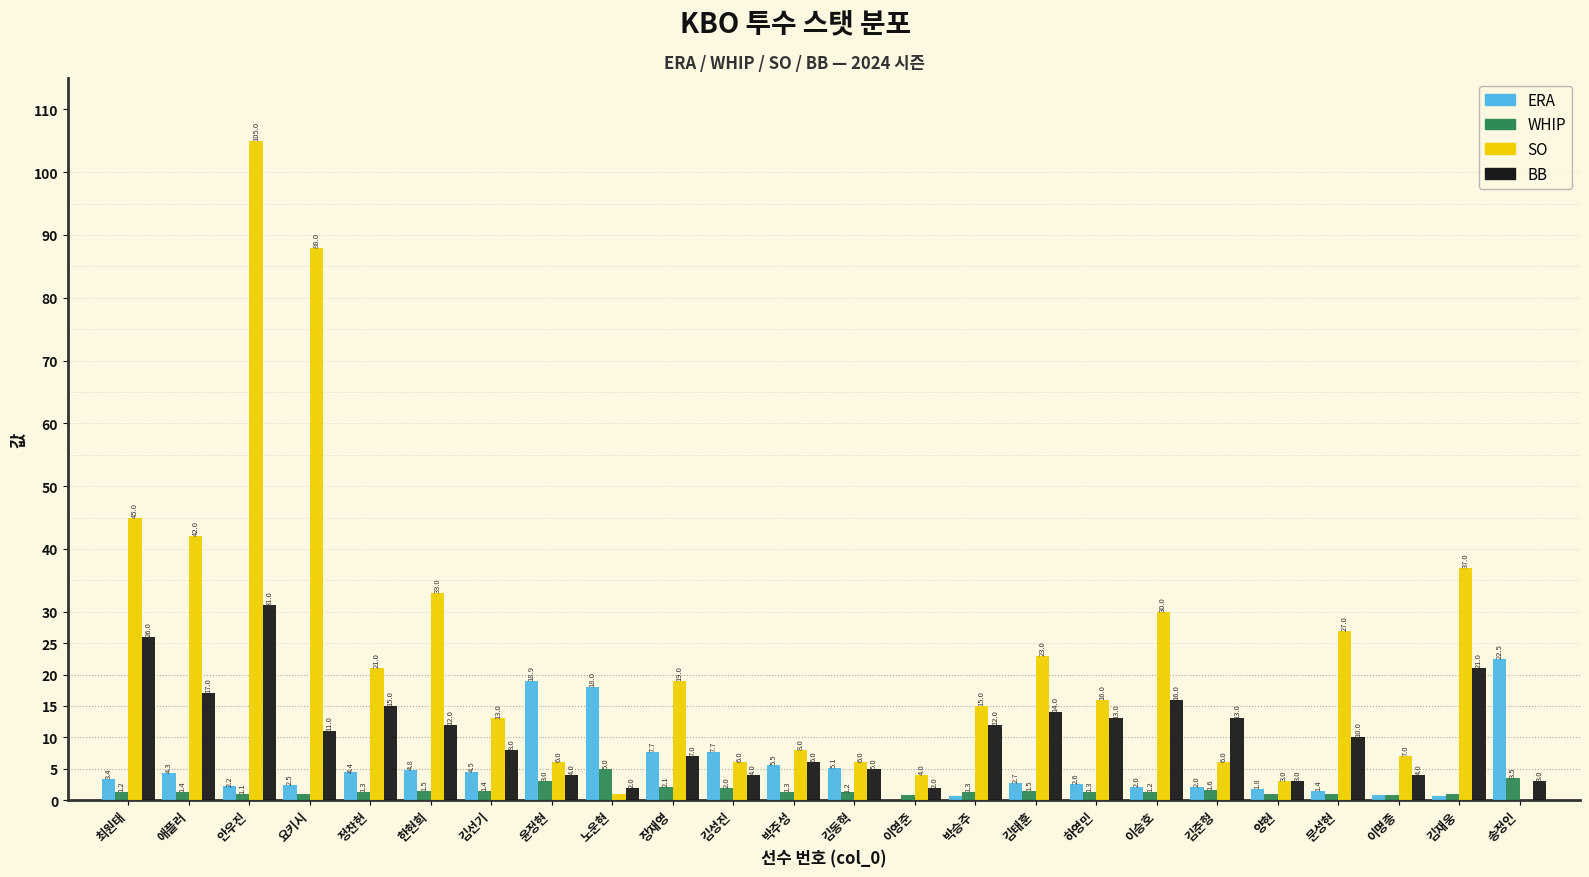

Is it true that SO equals 6.0 at 김동혁?

True